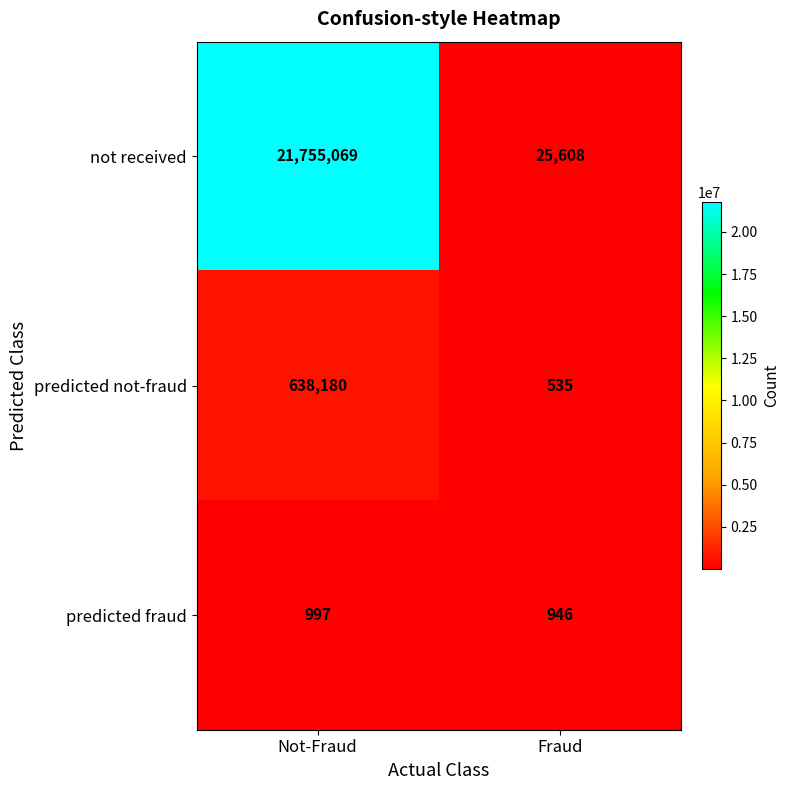

What is the total value across all series at Fraud?

27089